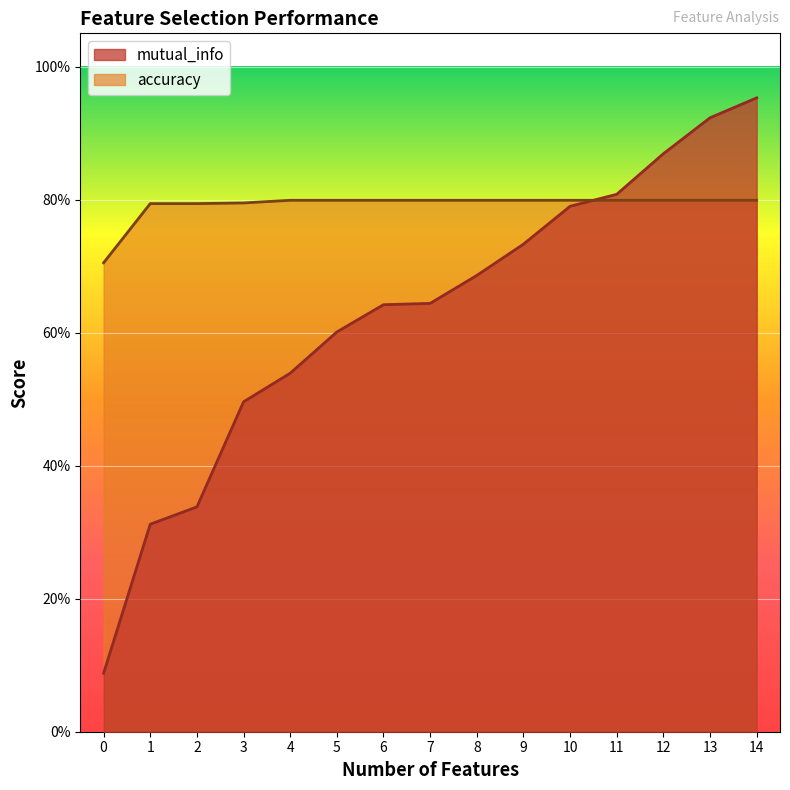

Which series has the largest range (max minus min)?

mutual_info